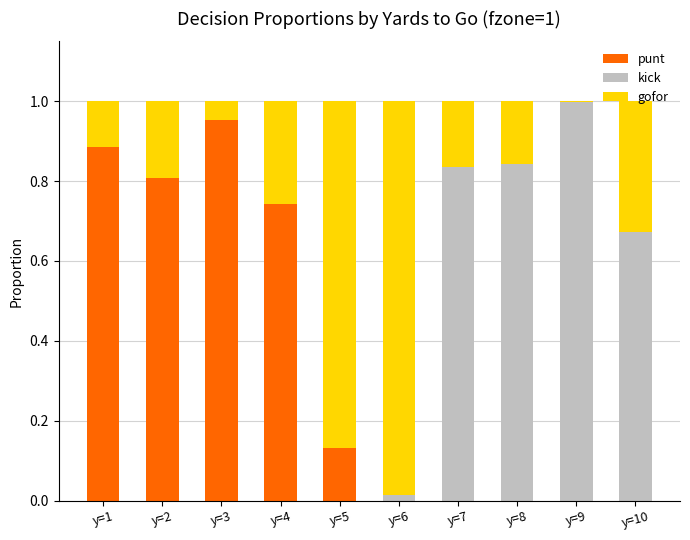

Count the number of data series in this chart.

3